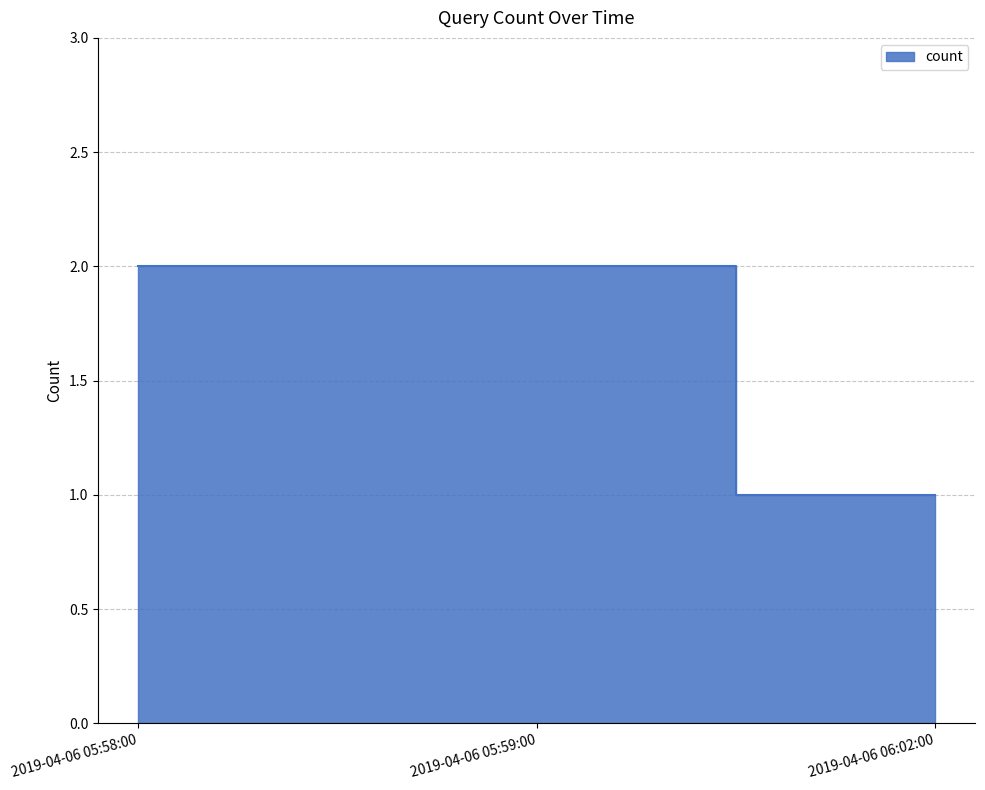

Rank the categories by value from lowest to highest.

2019-04-06 06:02:00, 2019-04-06 05:58:00, 2019-04-06 05:59:00